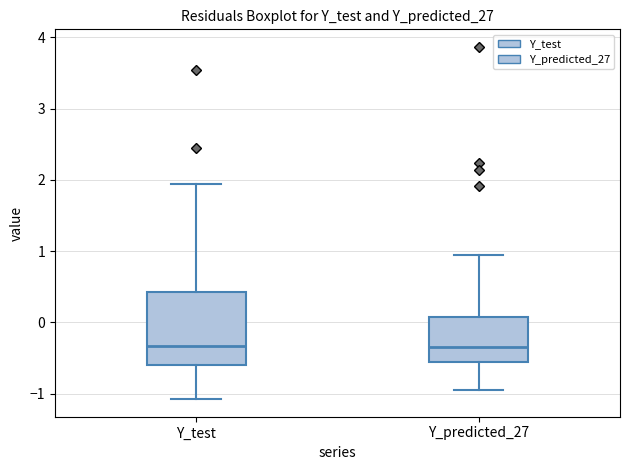

Reading left to right, read every box against the y-axis: the position of its median line, the range the box covers, and the ends of its whiskers. The values are not printed on the chart, so give them approximately, as read against the axis.

Y_test: median -0.3, box -0.6 to 0.4, whiskers -1.1 to 1.9
Y_predicted_27: median -0.3, box -0.6 to 0.1, whiskers -1.0 to 0.9